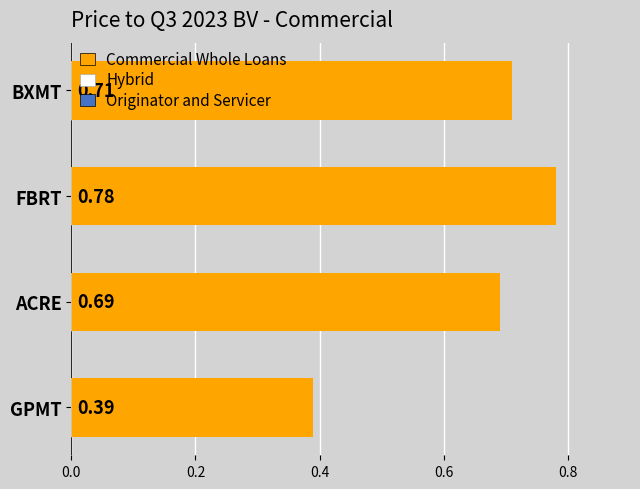

What is the change in value from BXMT to FBRT?

+0.1